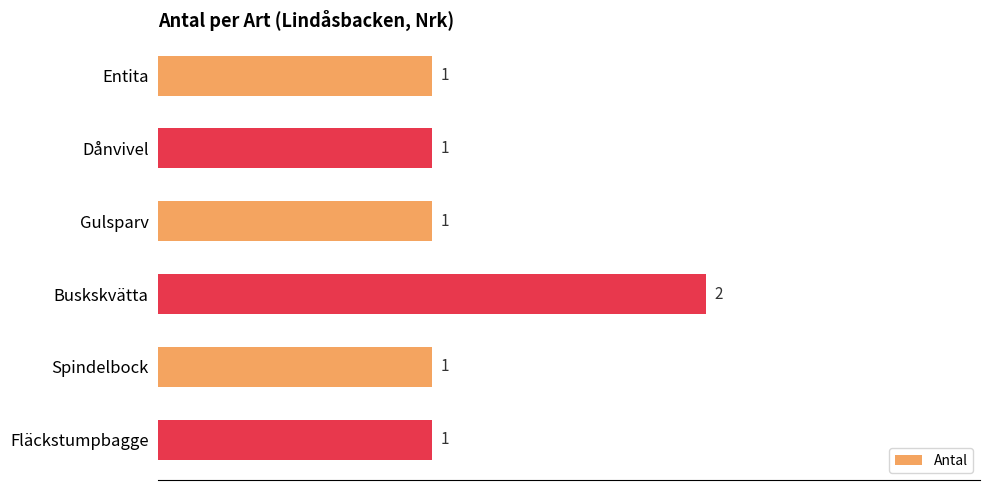

What is the label of the 6th bar from the top?

Fläckstumpbagge